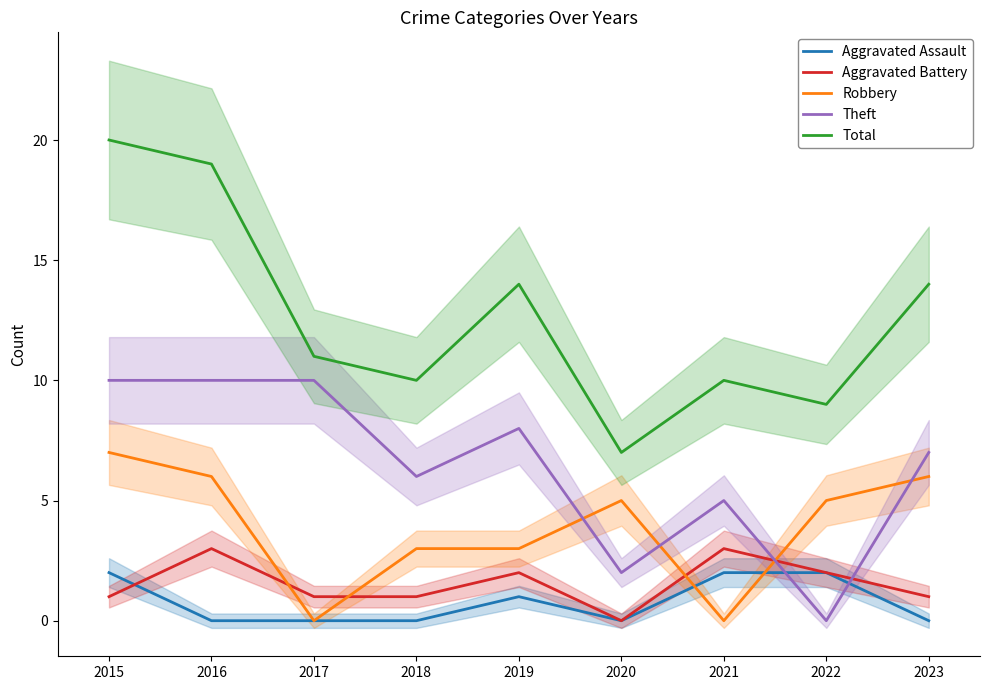

What is the total value across all series at 2016?

38